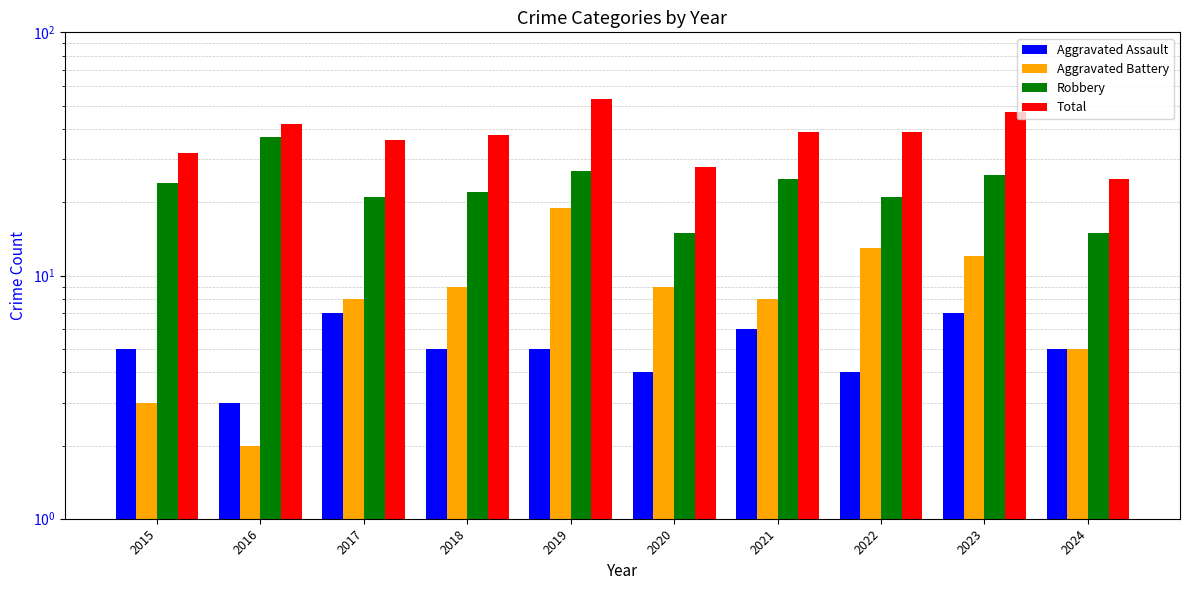

What is the difference between the maximum and minimum values in the Aggravated Battery series?

17